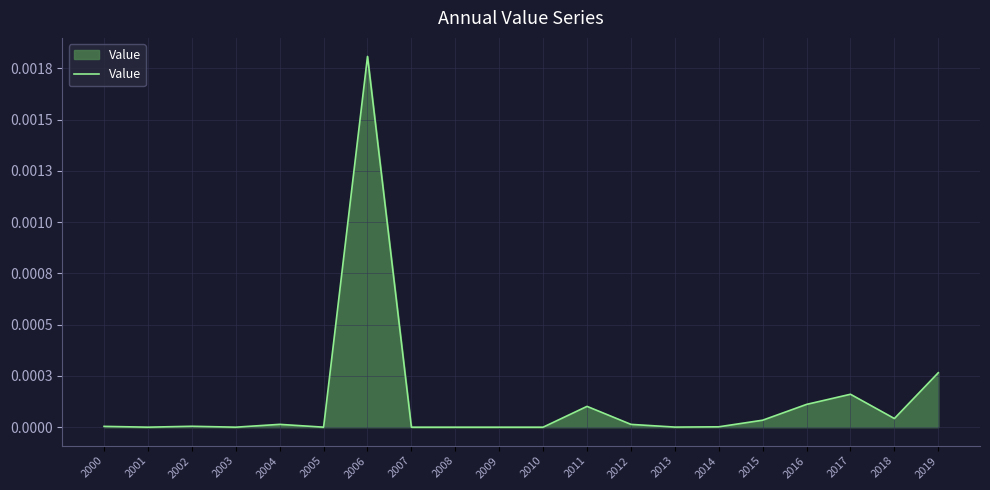

At which category does the data reach its first local valley?

2001